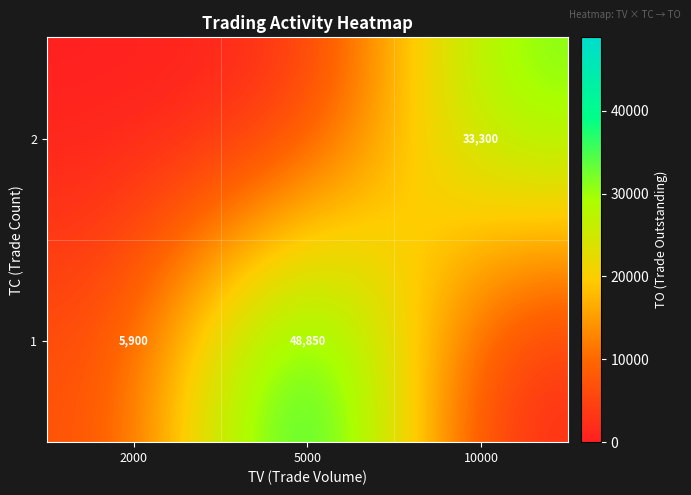

Between 5000 and 2000, which is larger?

5000